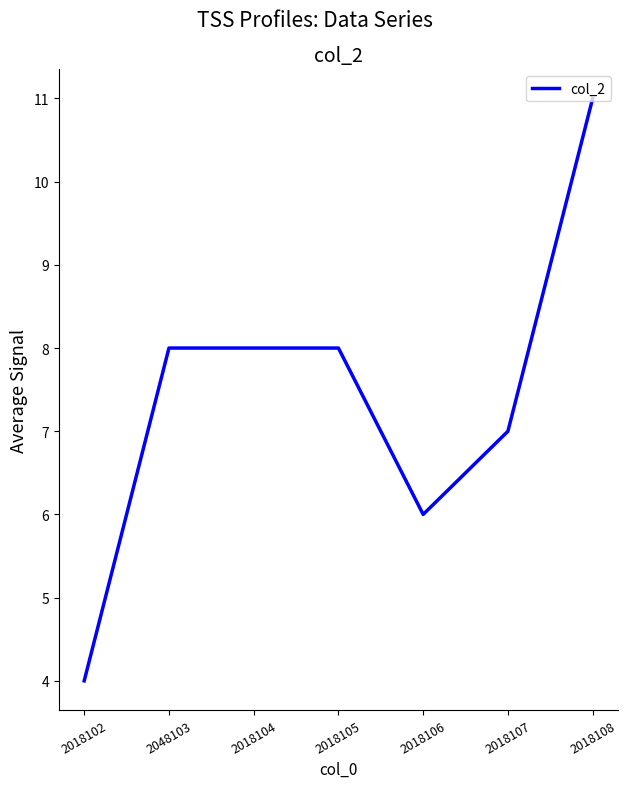

What is the ratio of the value at 2018104 to the value at 2018108?

0.7